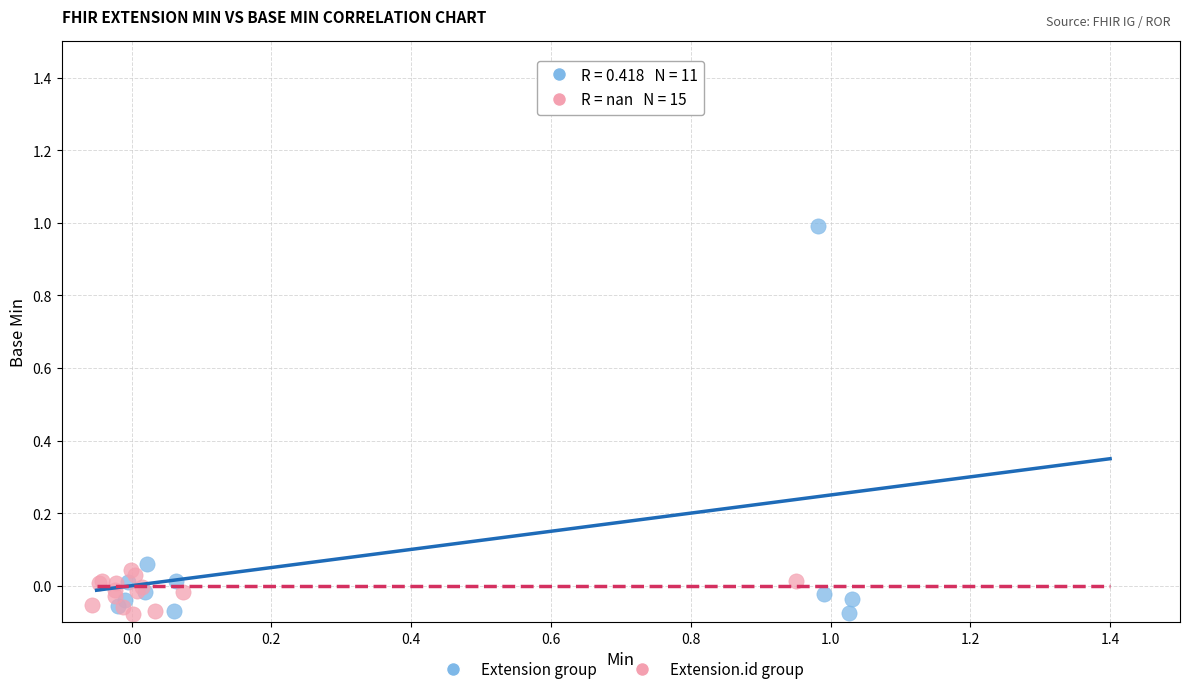

Which series contains the highest Y value?

Extension group